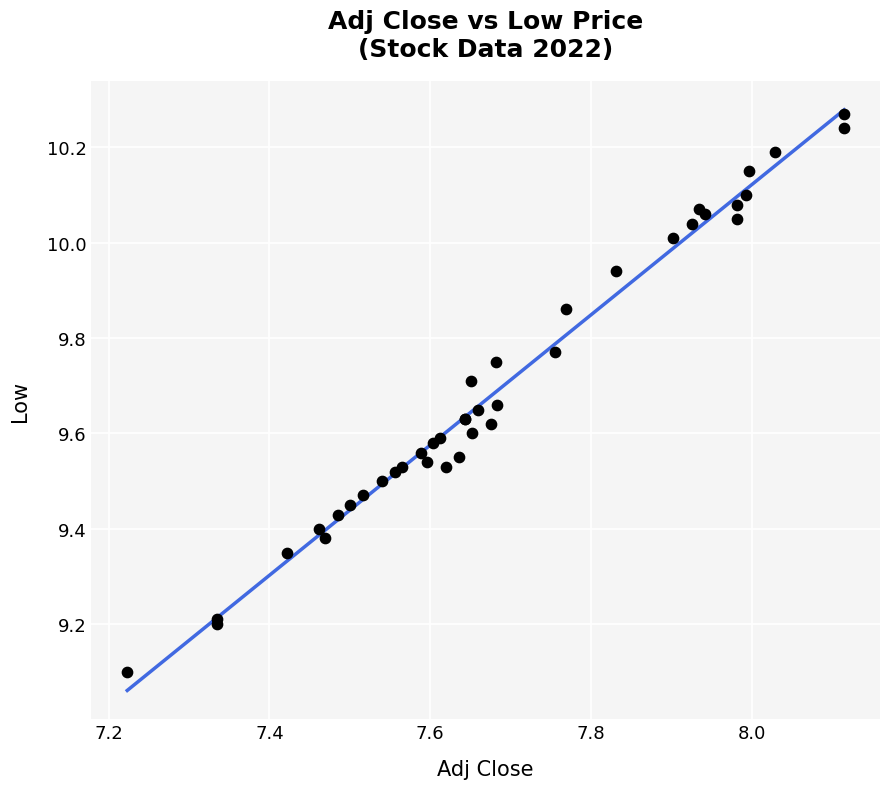

What Y value in the scatter plot is closest to 9?

9.1